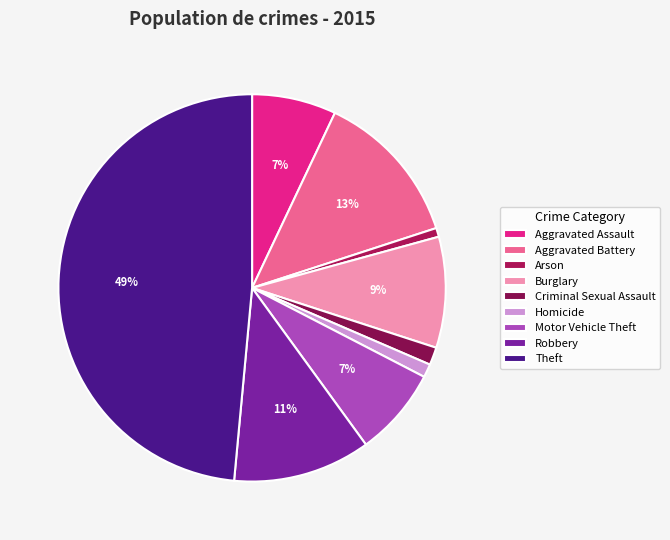

What is the largest slice in the pie chart?

Theft